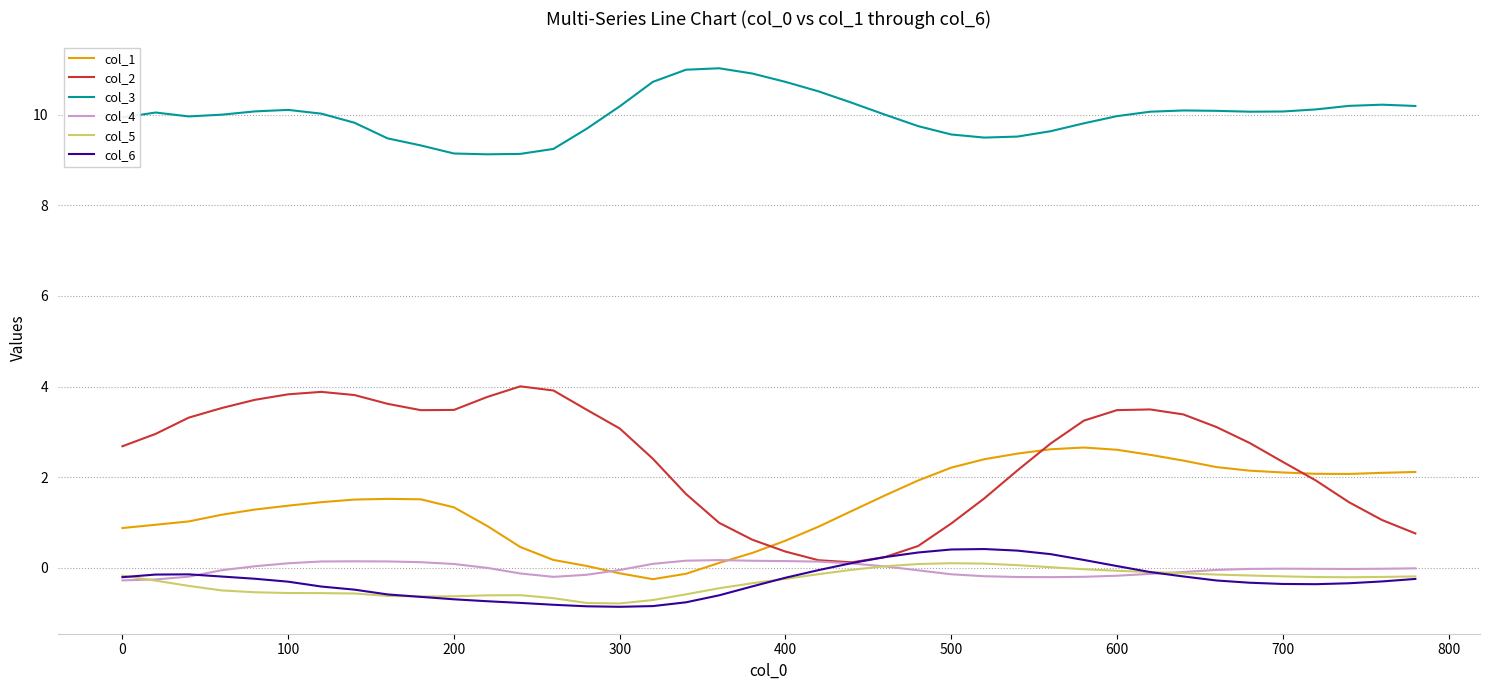

What is the greatest value displayed?

11.0